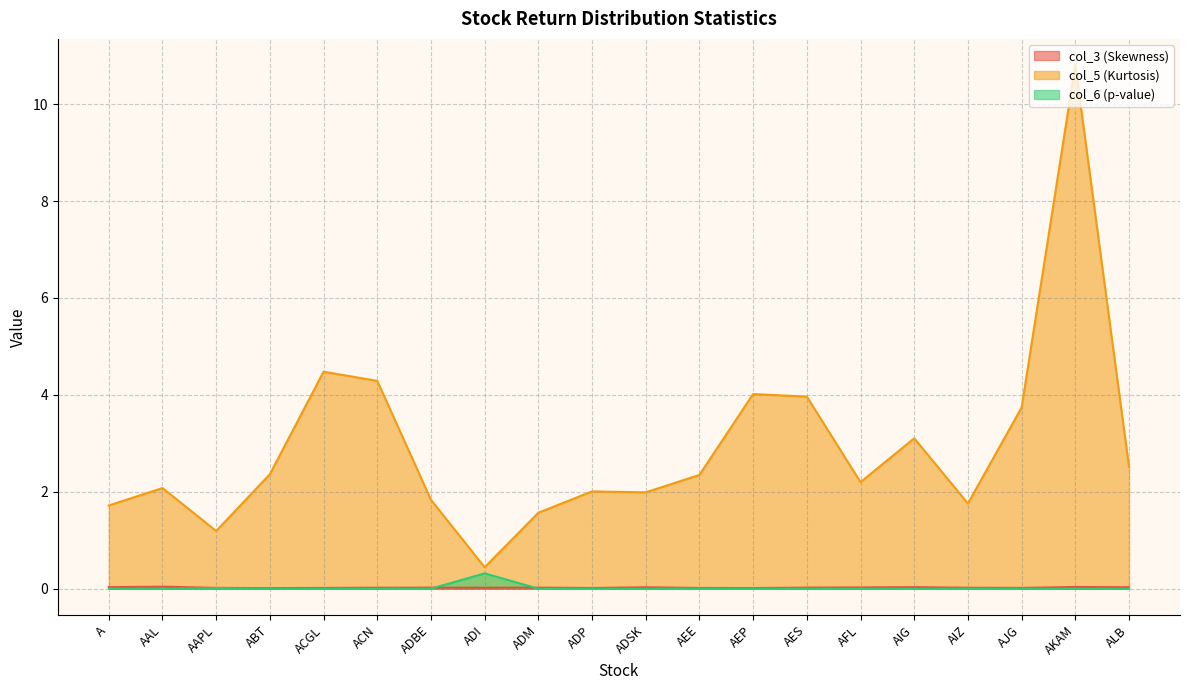

Where is the first local minimum for col_3 (Skewness)?

ABT